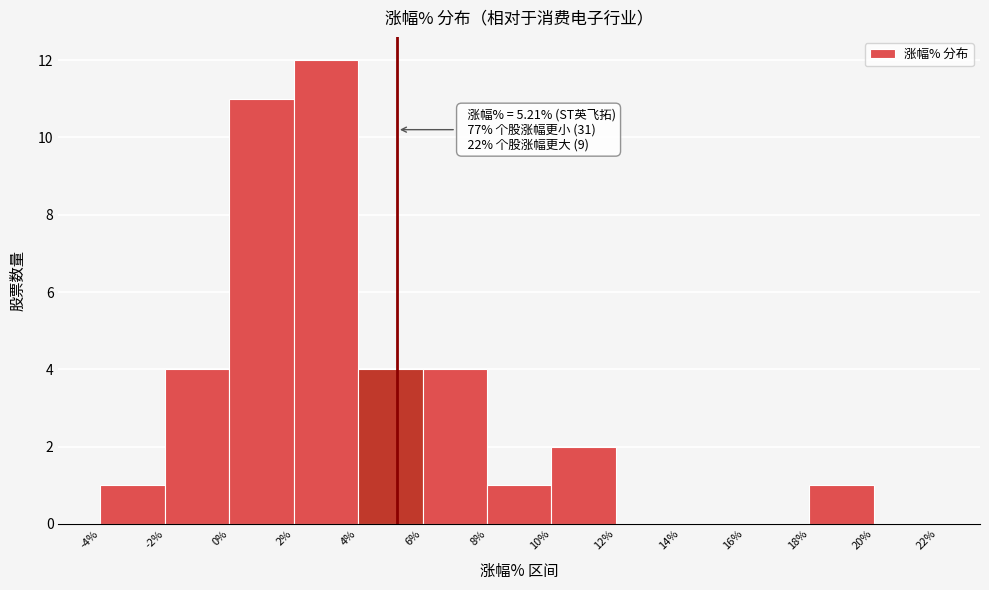

Over which range of the x-axis is the bar tallest?

2% to 4%